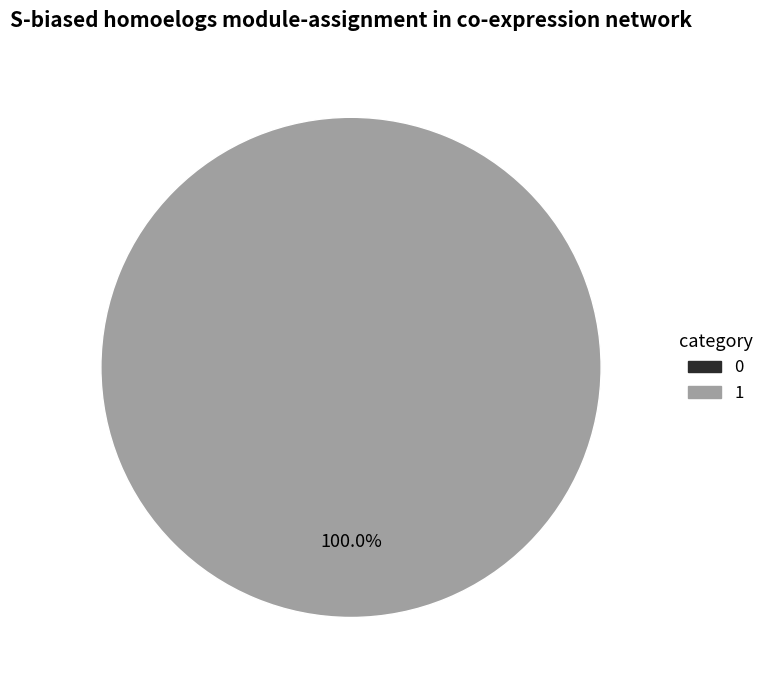

Does any single category account for the majority?

Yes